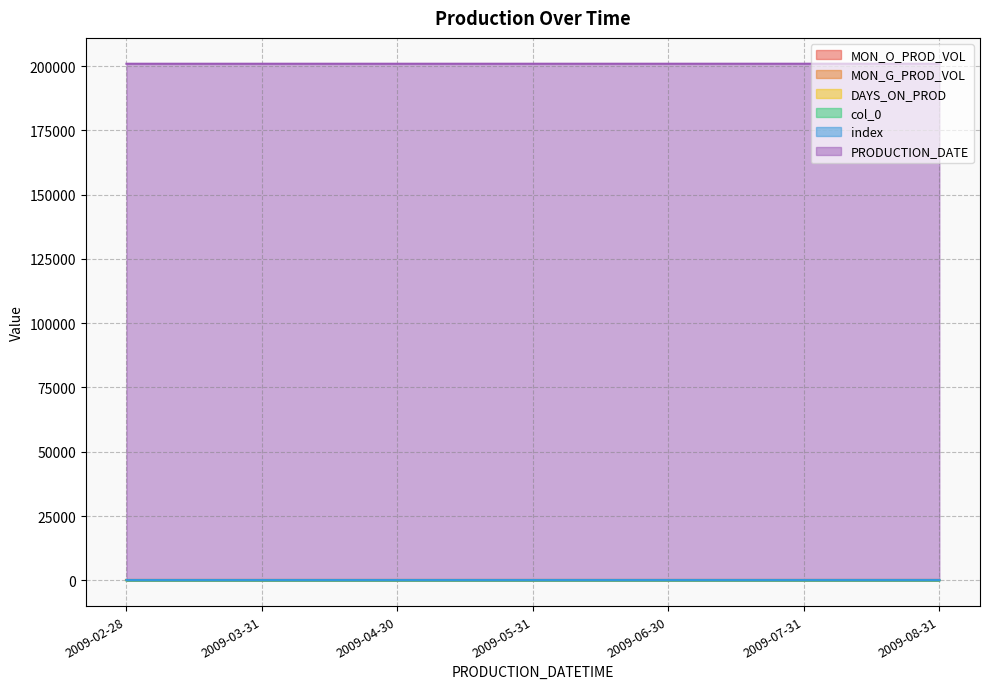

True or false: index has a value of 146 at 2009-08-31.

True